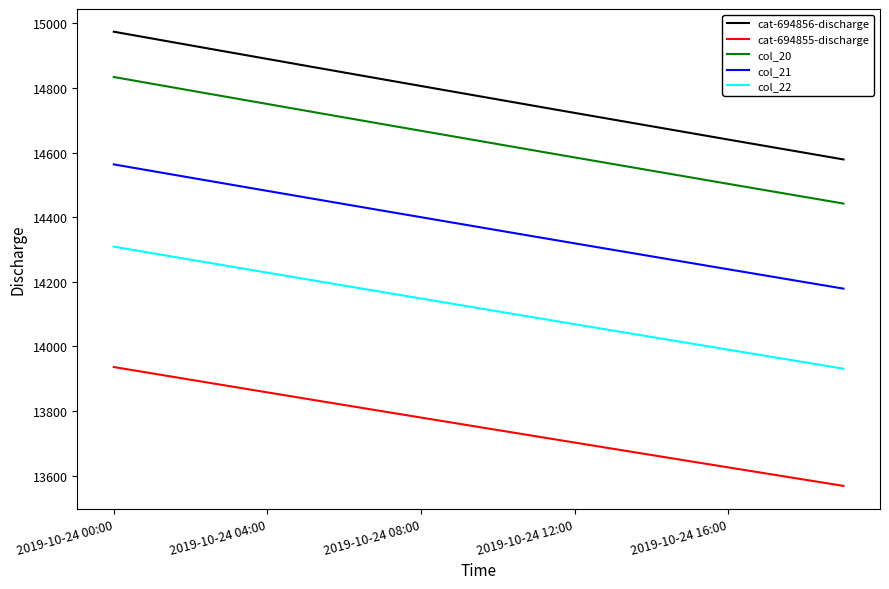

What are all the series names shown in the legend?

cat-694856-discharge, cat-694855-discharge, col_20, col_21, col_22